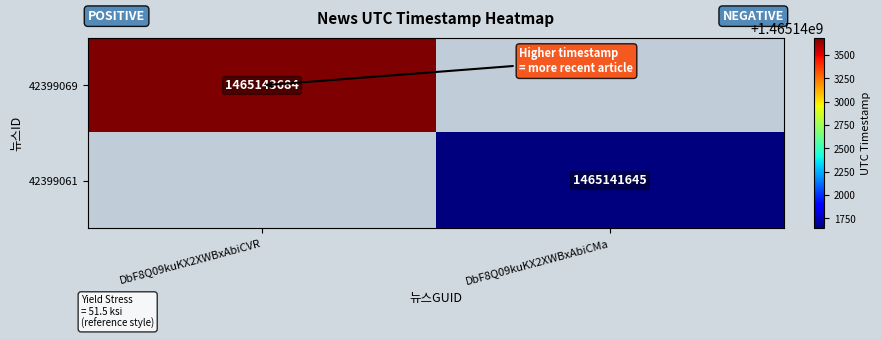

Is it true that 42399069 equals 1465143684 at DbF8Q09kuKX2XWBxAbiCVR?

True